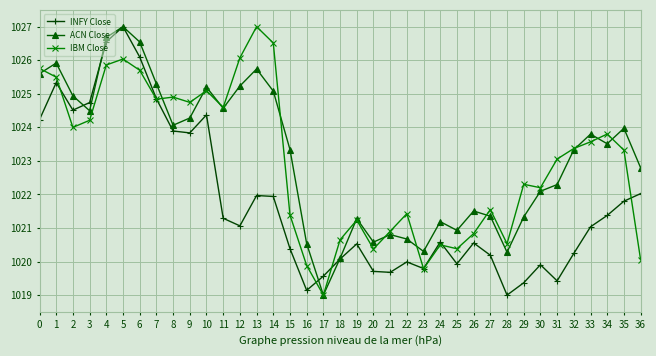

What is the difference between the maximum and minimum values in the IBM Close series?

8.0